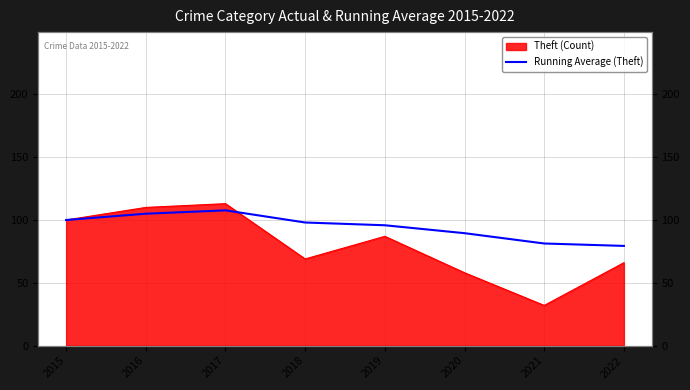

Where is the first local maximum?

2017